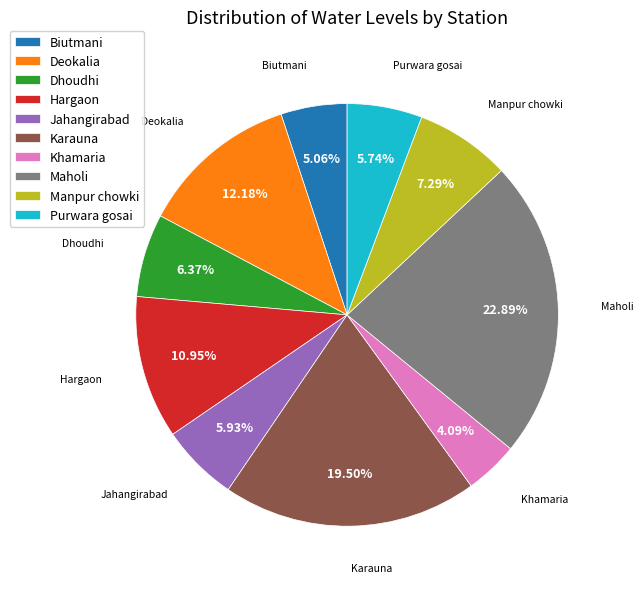

Is the sum of Hargaon and Dhoudhi greater than half?

No